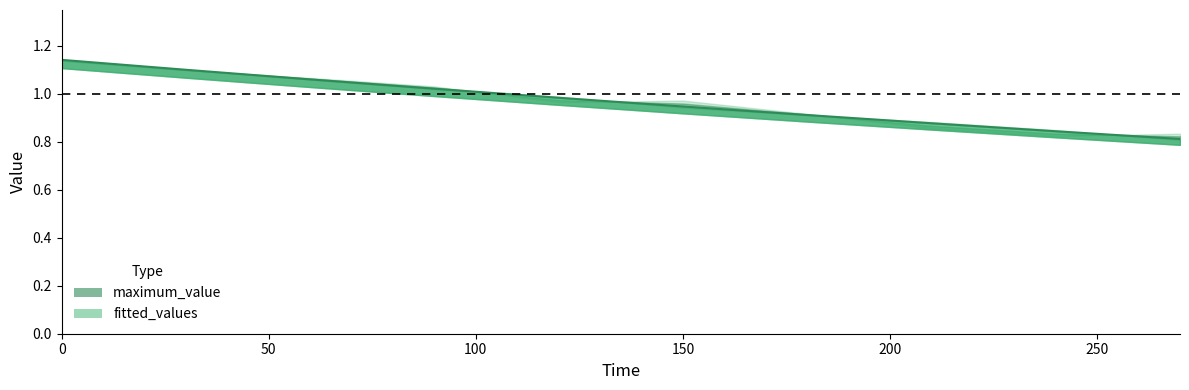

Reading left to right, transcribe all the data shown in this chart.

0=1.1	30=1.1	60=1.1	90=1.0	120=1.0	150=0.9	180=0.9	210=0.9	240=0.8	270=0.8